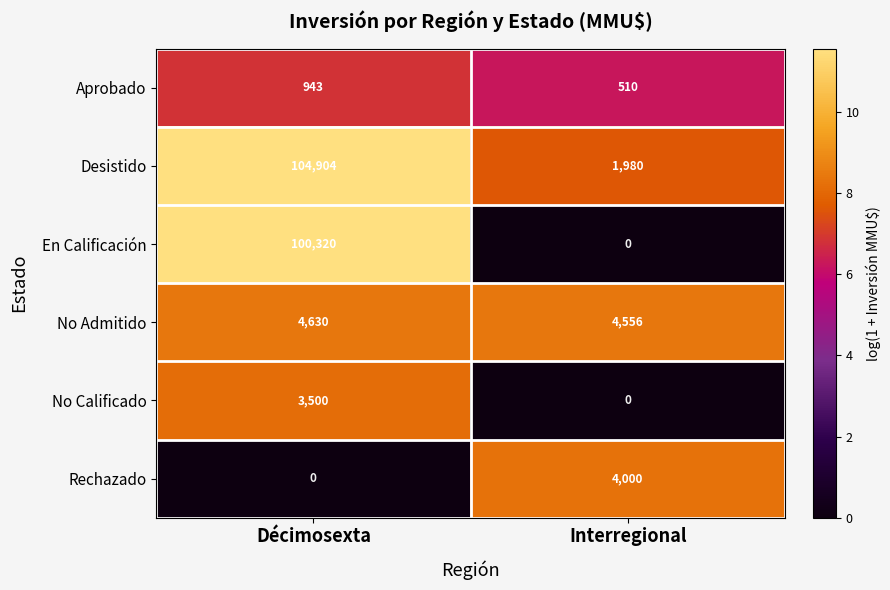

Between Décimosexta and Interregional, which series saw the biggest shift?

Desistido